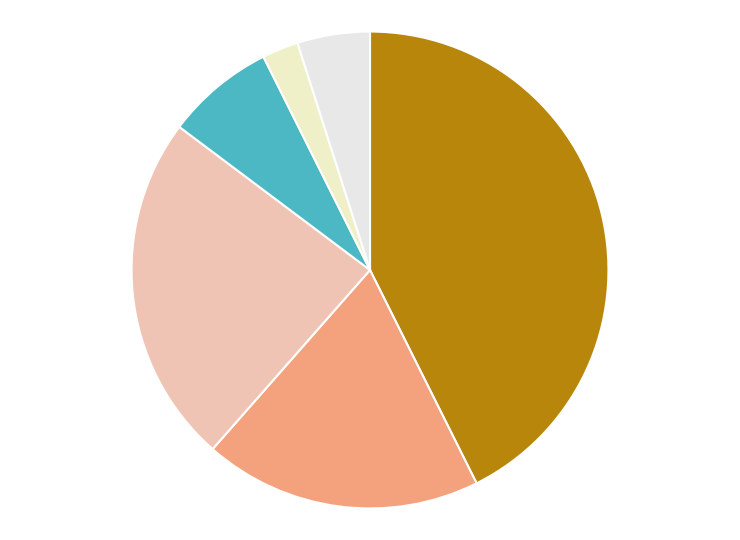

How many slices are in this pie chart?

6